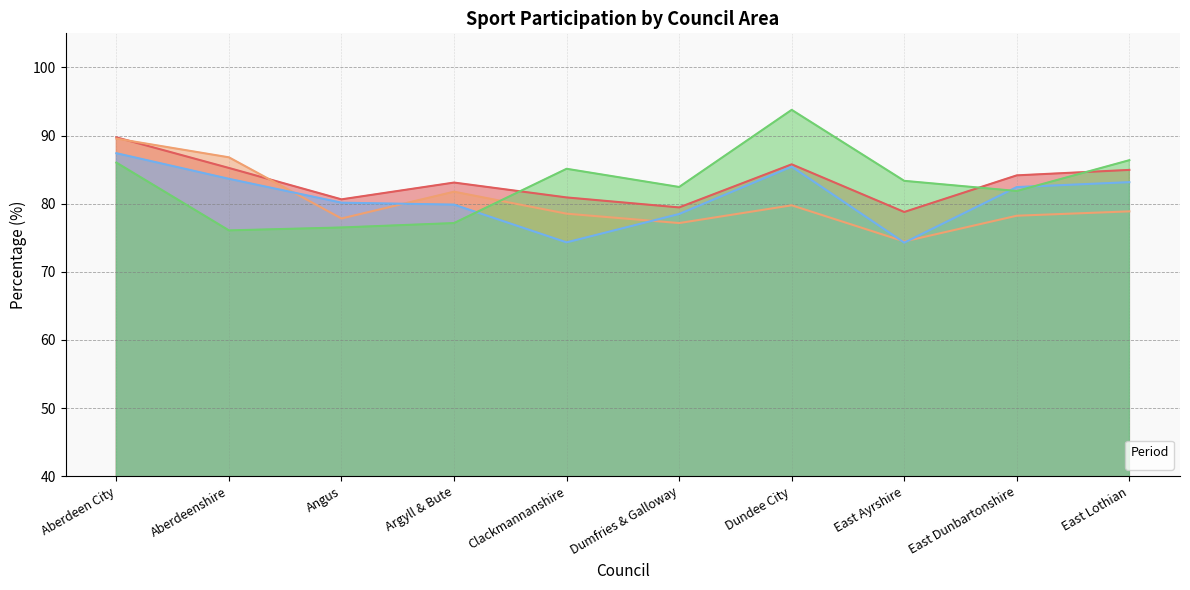

What is the difference between the _20072008 values at Dumfries & Galloway and Aberdeenshire?

9.6